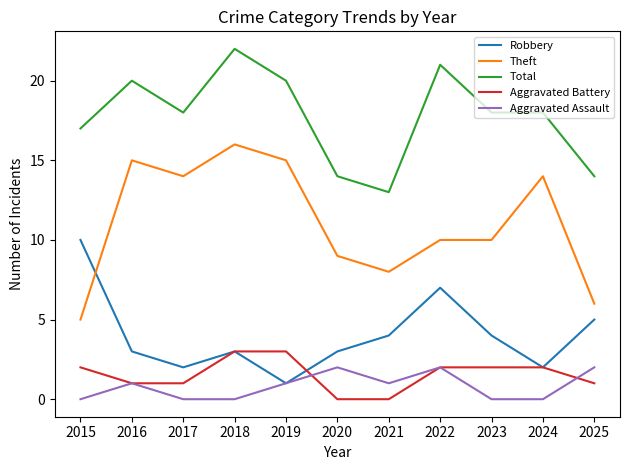

What is the approximate value of Total at 2021?

13